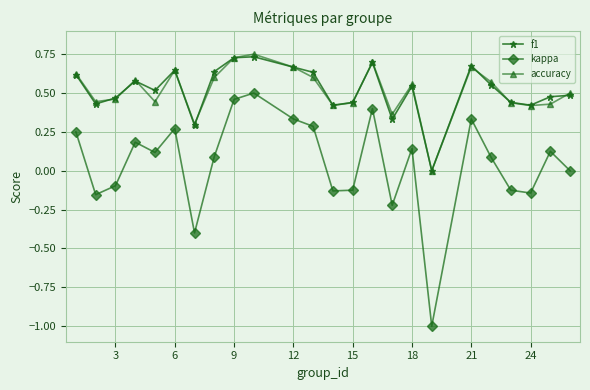

Which series has the largest range (max minus min)?

kappa